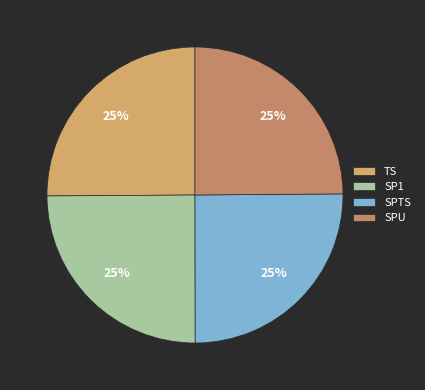

Rank the categories by value from highest to lowest.

TS, SPTS, SP1, SPU